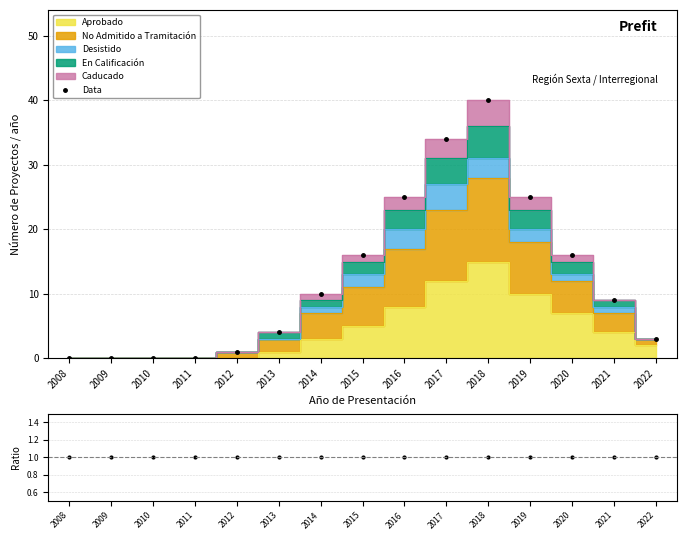

List the labels in order of Data value, largest first.

2018, 2017, 2016, 2019, 2015, 2020, 2014, 2021, 2013, 2022, 2012, 2008, 2009, 2010, 2011